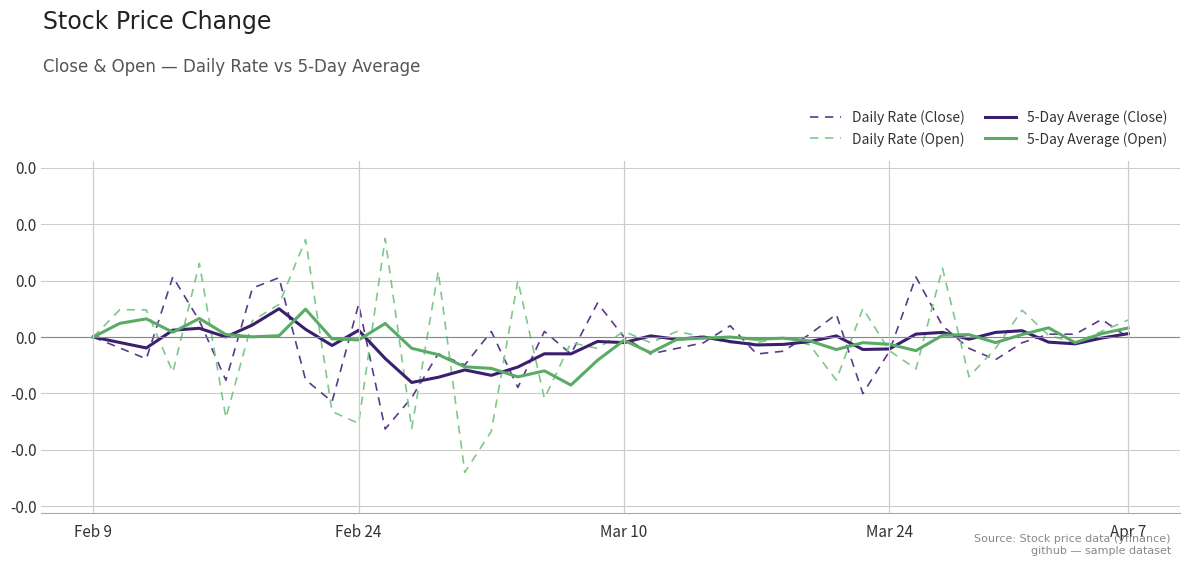

How many intersections are there between 5-Day Average (Open) and Daily Rate (Open)?

22